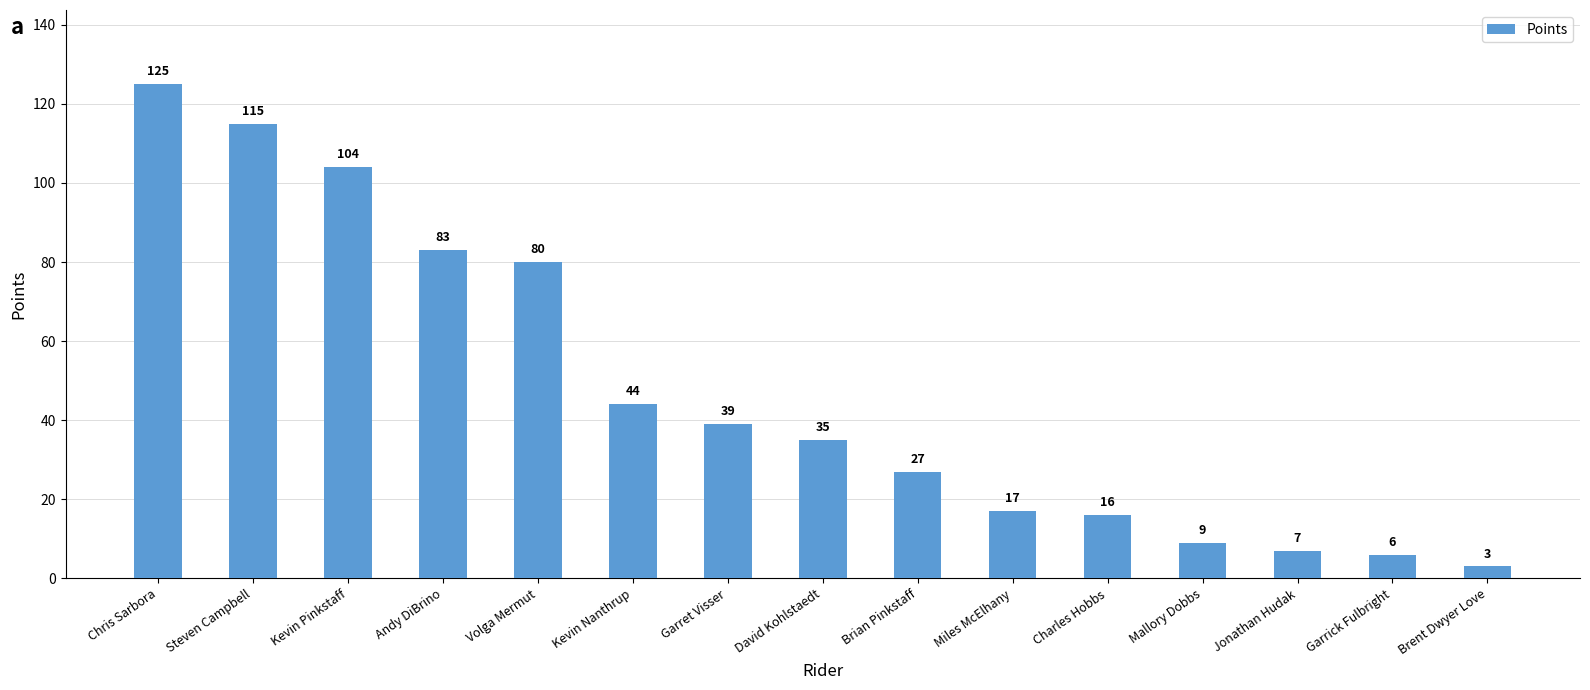

What is the change in value from Steven Campbell to David Kohlstaedt?

-80